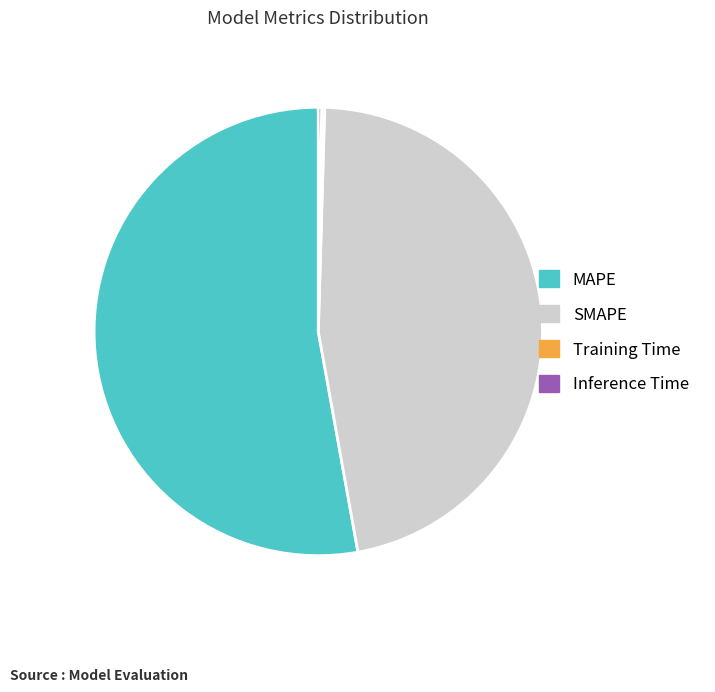

Is there any slice that represents more than half of the pie?

Yes